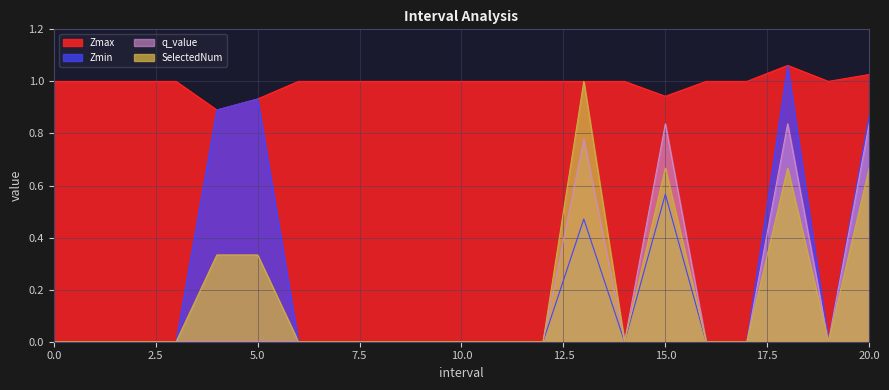

What is the total value across all series at 11?

1.0